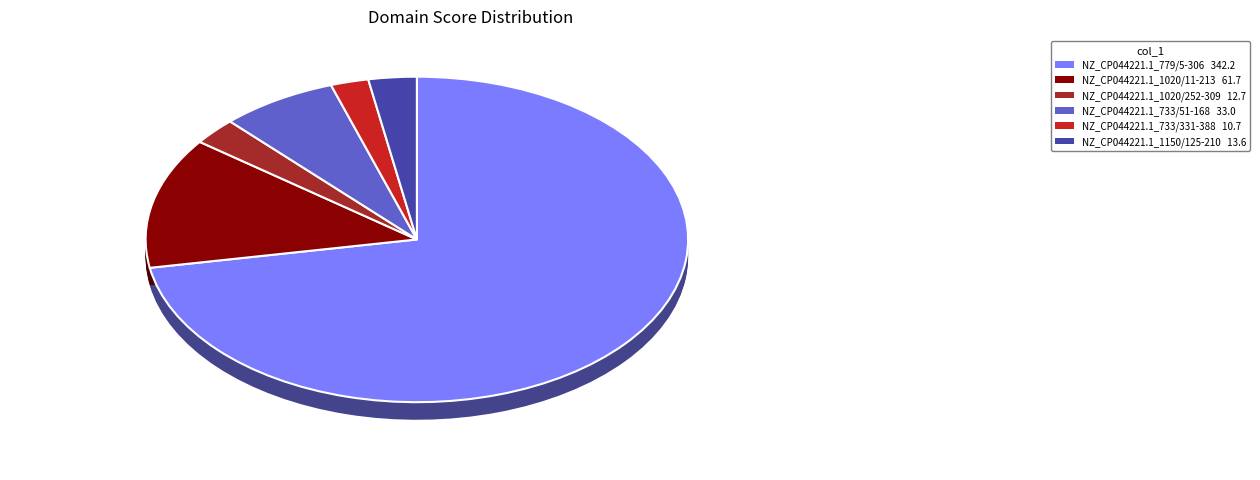

True or false: NZ_CP044221.1_779/5-306 accounts for 85% of the total.

False